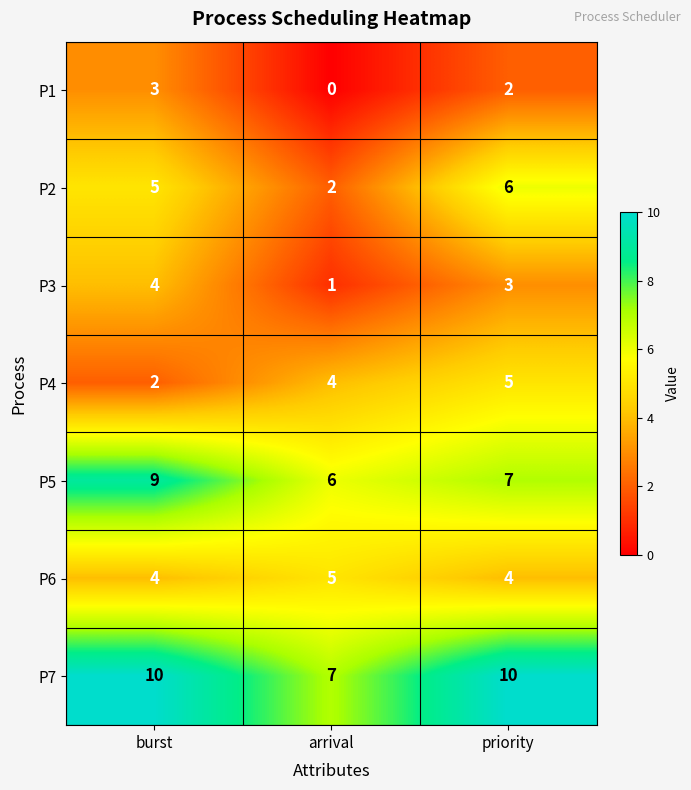

Reading left to right, extract all data points from this chart.

P1: burst=3	arrival=0	priority=2
P2: burst=5	arrival=2	priority=6
P3: burst=4	arrival=1	priority=3
P4: burst=2	arrival=4	priority=5
P5: burst=9	arrival=6	priority=7
P6: burst=4	arrival=5	priority=4
P7: burst=10	arrival=7	priority=10